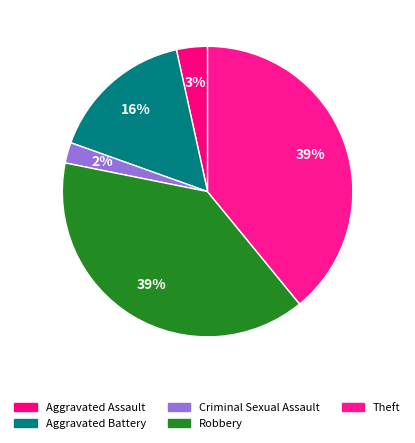

How many slices are in this pie chart?

5